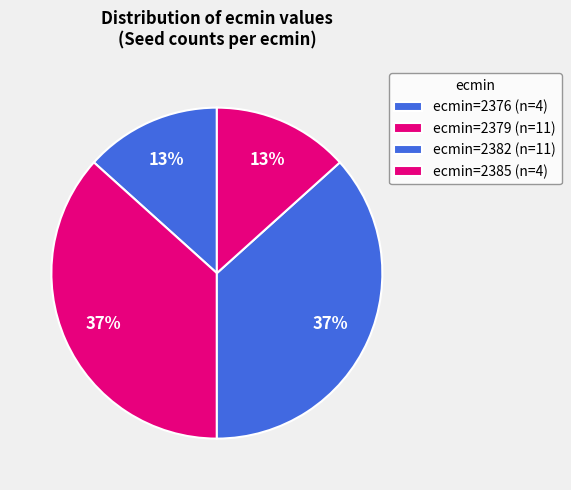

How many segments does this pie chart have?

4